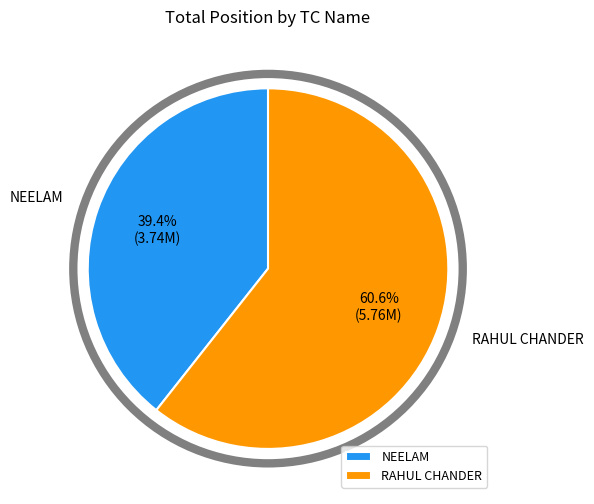

Approximately how many times larger is the value at RAHUL CHANDER compared to NEELAM?

1.5